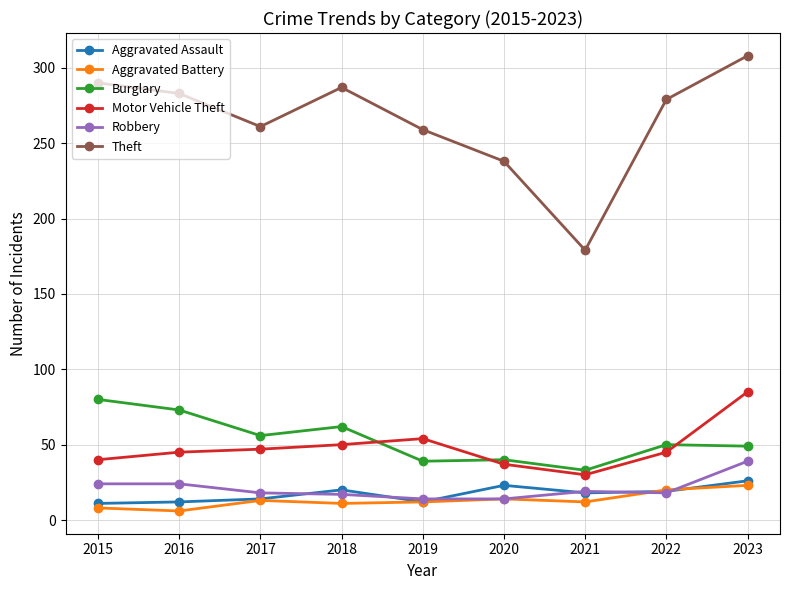

What is the difference between the maximum and minimum values in the Motor Vehicle Theft series?

55